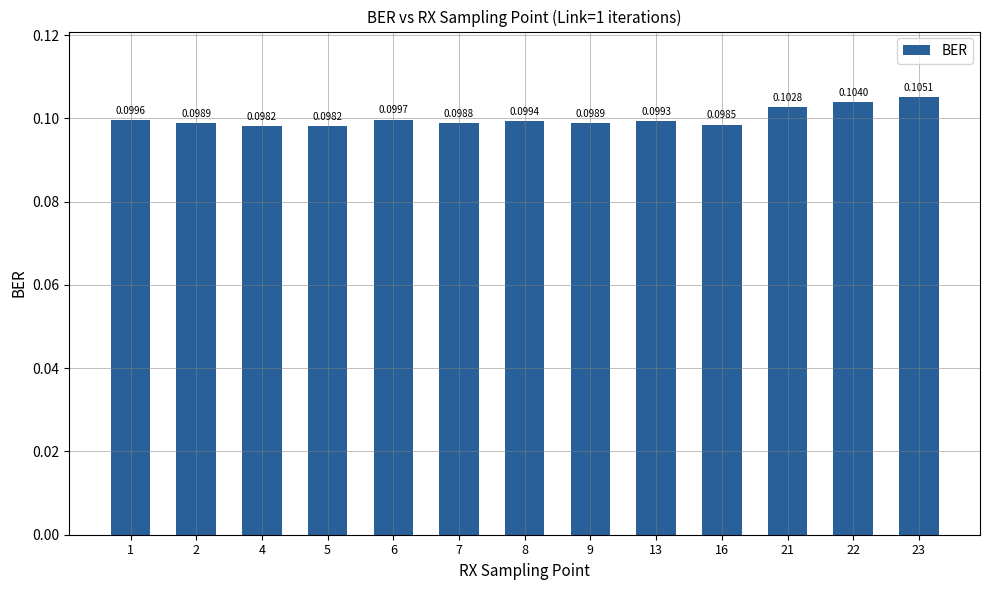

Between 16 and 21, which is larger?

21